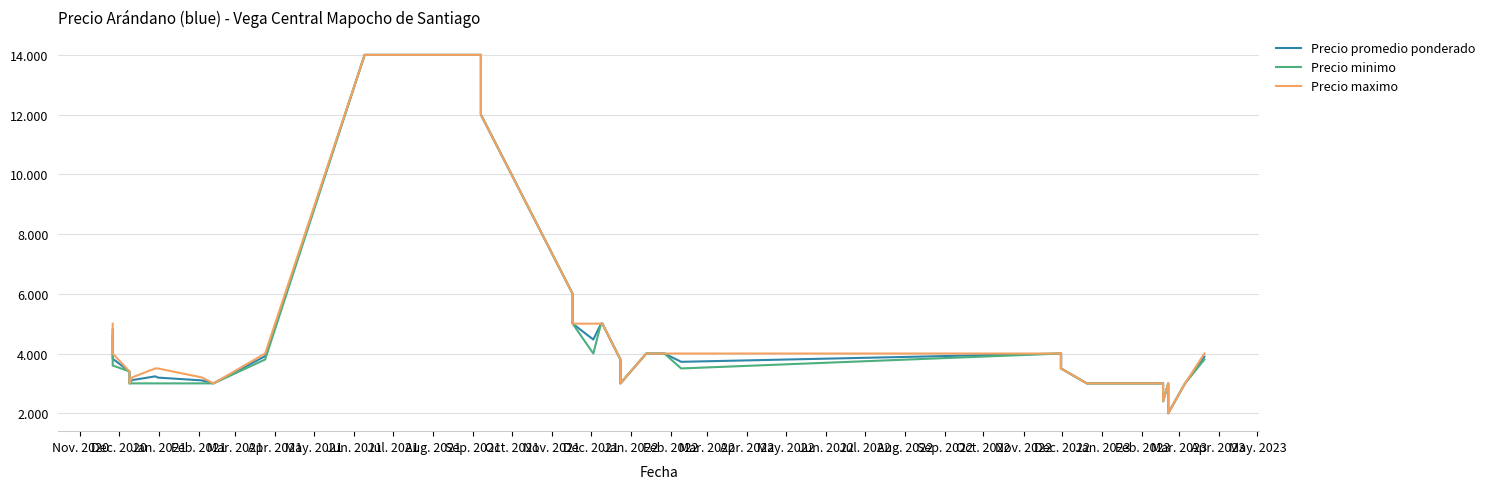

What is the value of the Precio maximo point at the 24th from the left?

4000